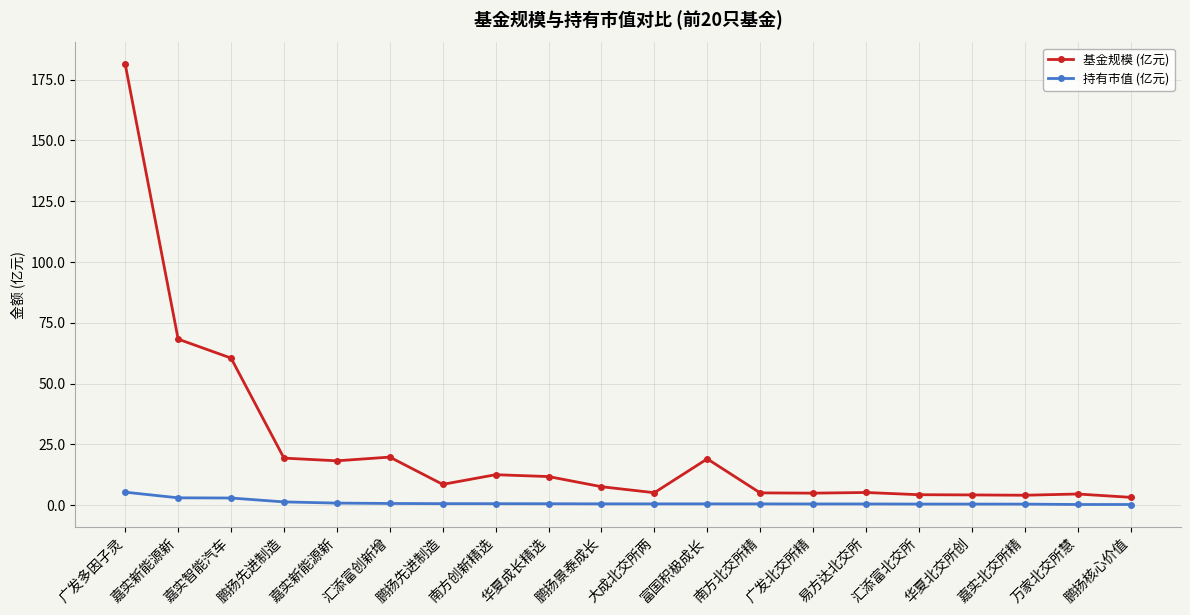

True or false: 基金规模 (亿元) has a value of 5.2 at 易方达北交所.

True